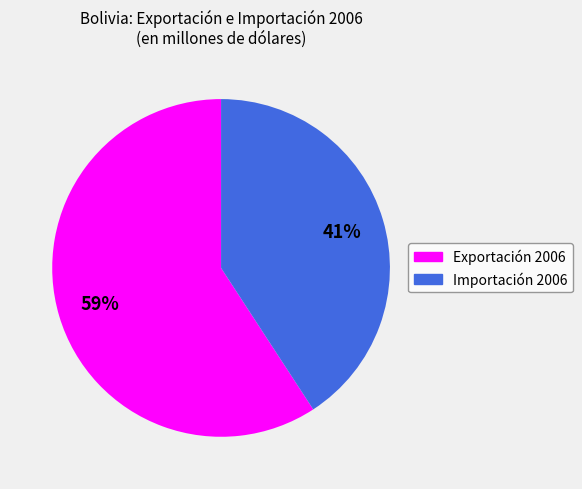

Combined, do Exportación 2006 and Importación 2006 account for over 50%?

Yes